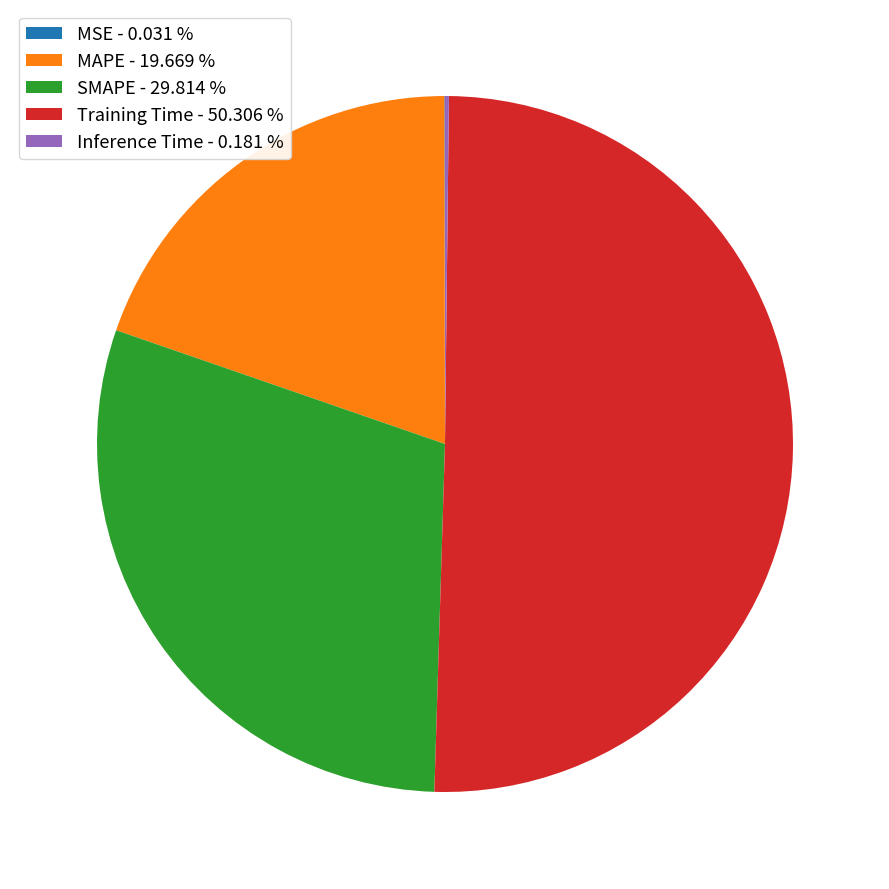

Does MAPE - 19.669 % represent more than half of the total?

No